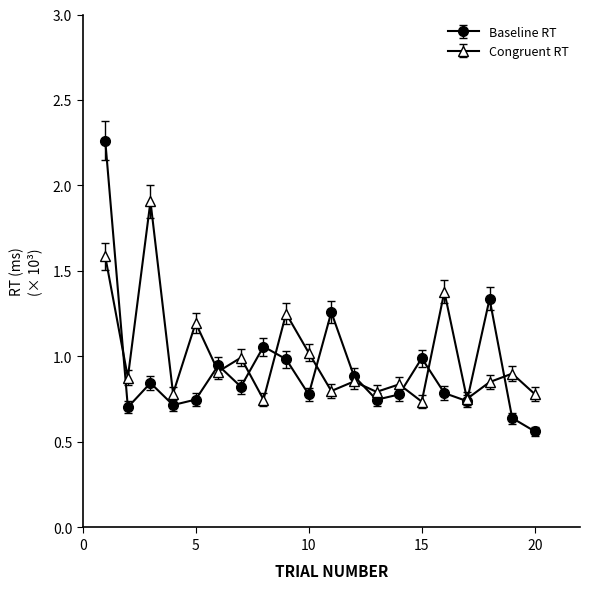

Does the chart display data point markers on the line(s)?

Yes